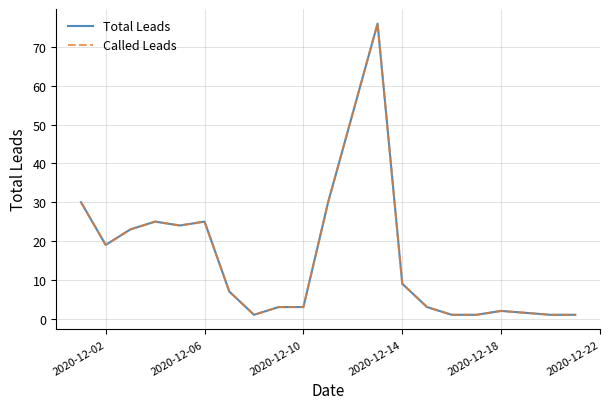

What is the greatest value displayed?

76